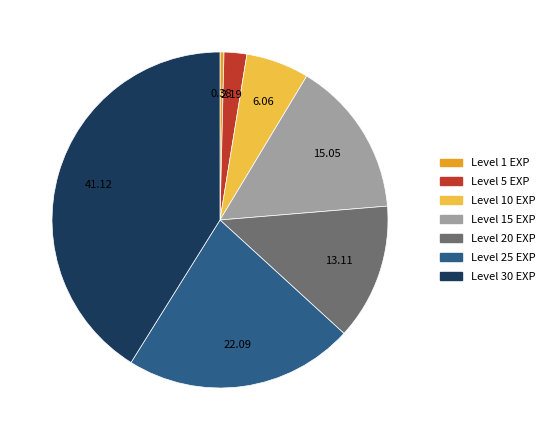

Does any single category account for the majority?

No